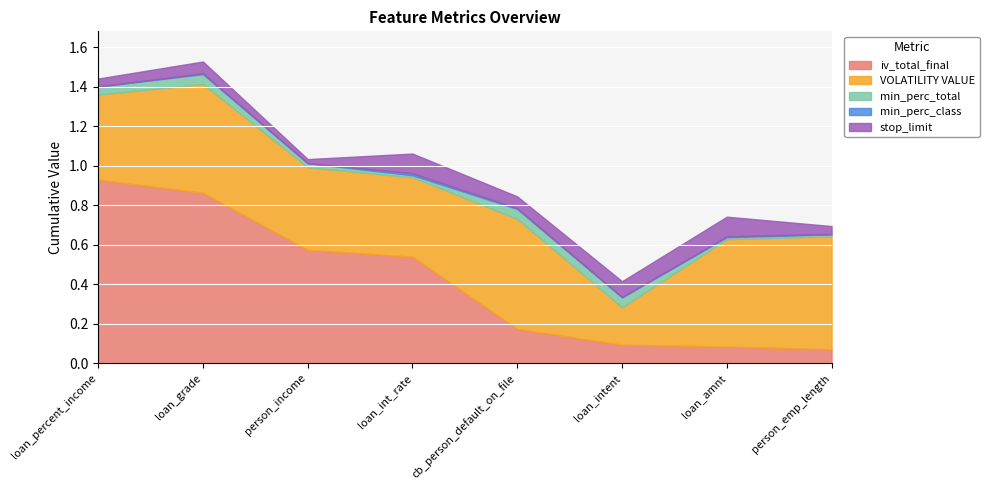

Which label corresponds to the smallest value in the chart?

loan_percent_income